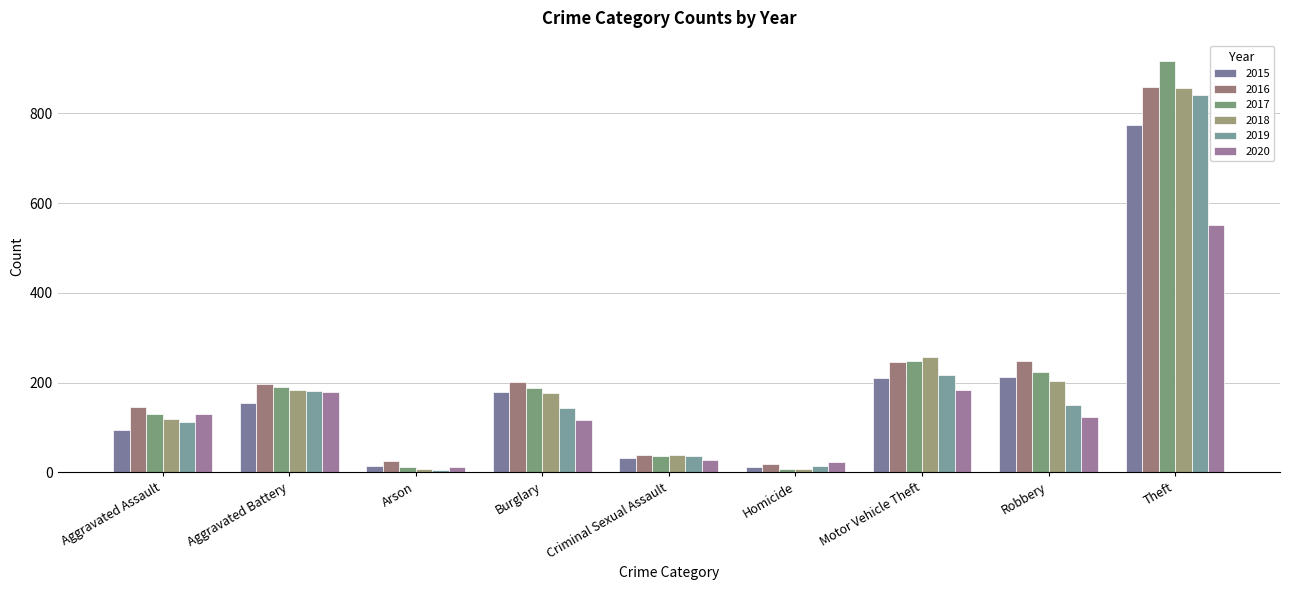

What is the minimum value for 2019?

6